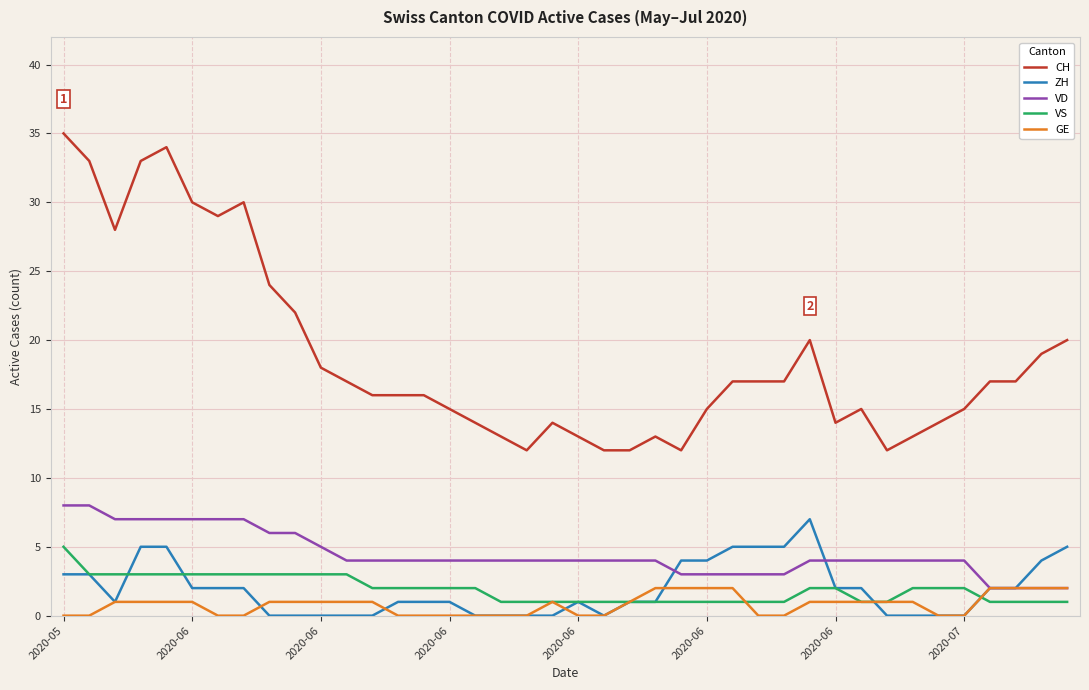

What is the maximum value for VD?

8